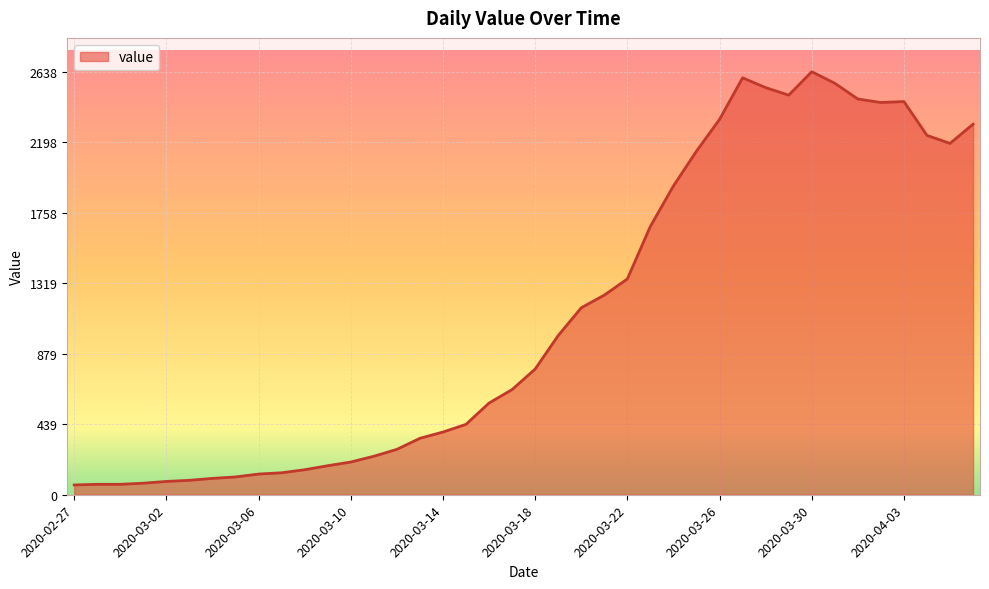

What is the difference between the second highest and minimum values?

2539